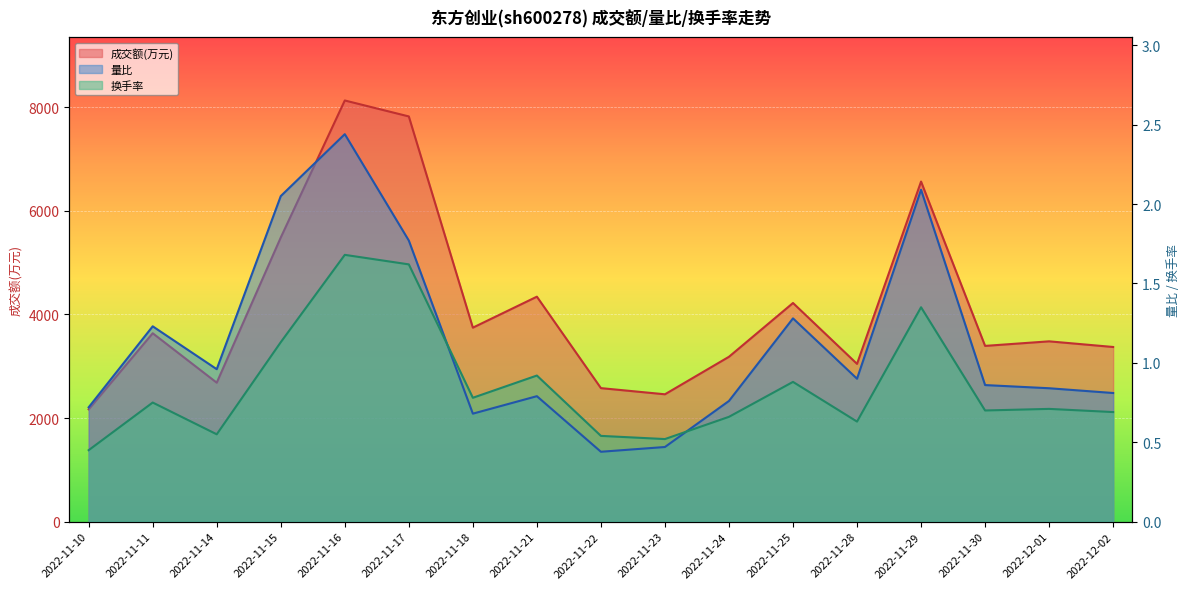

At which category does 量比 reach its first local valley?

2022-11-14